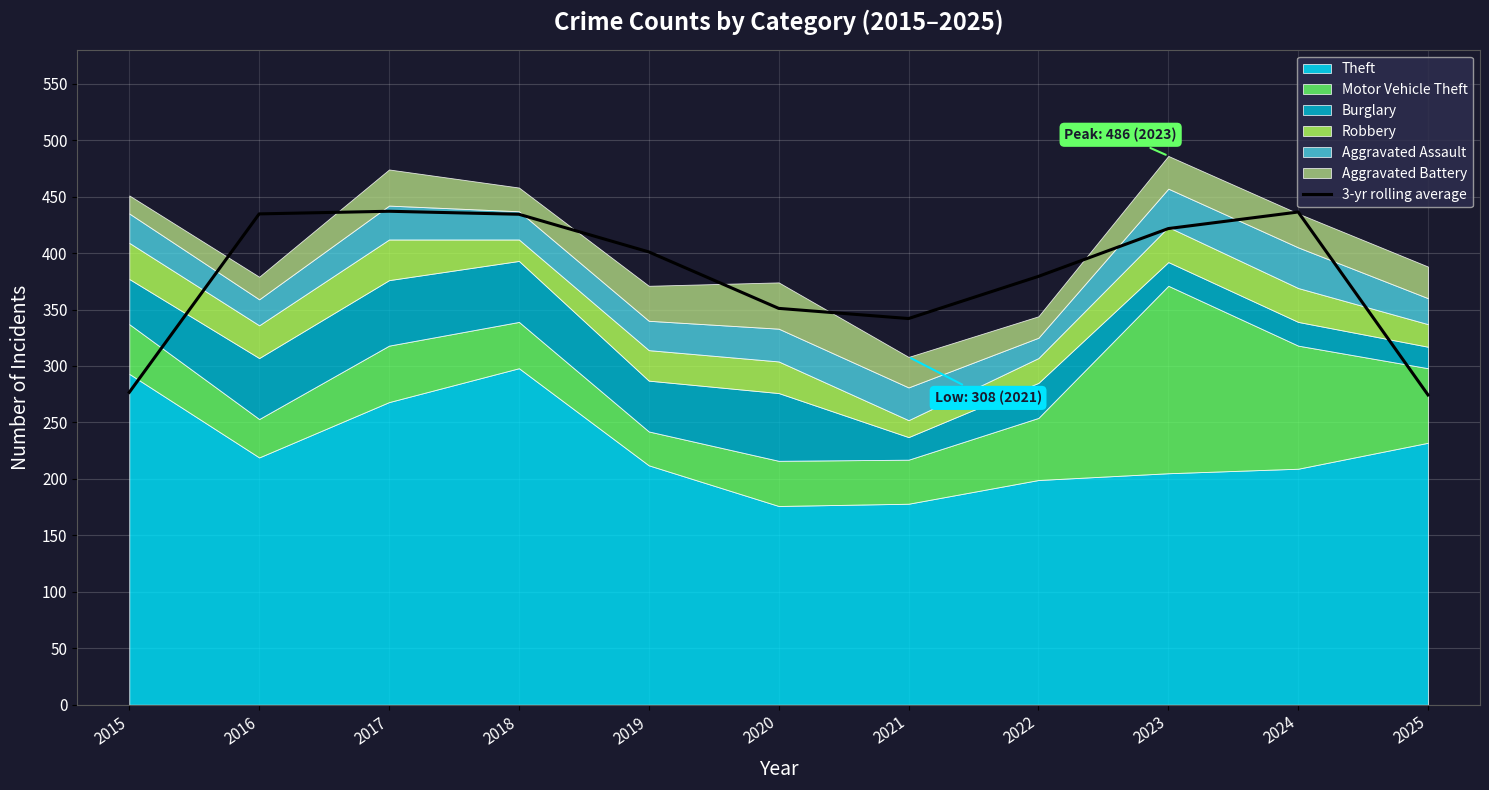

At which category does the data reach its first local peak?

2017